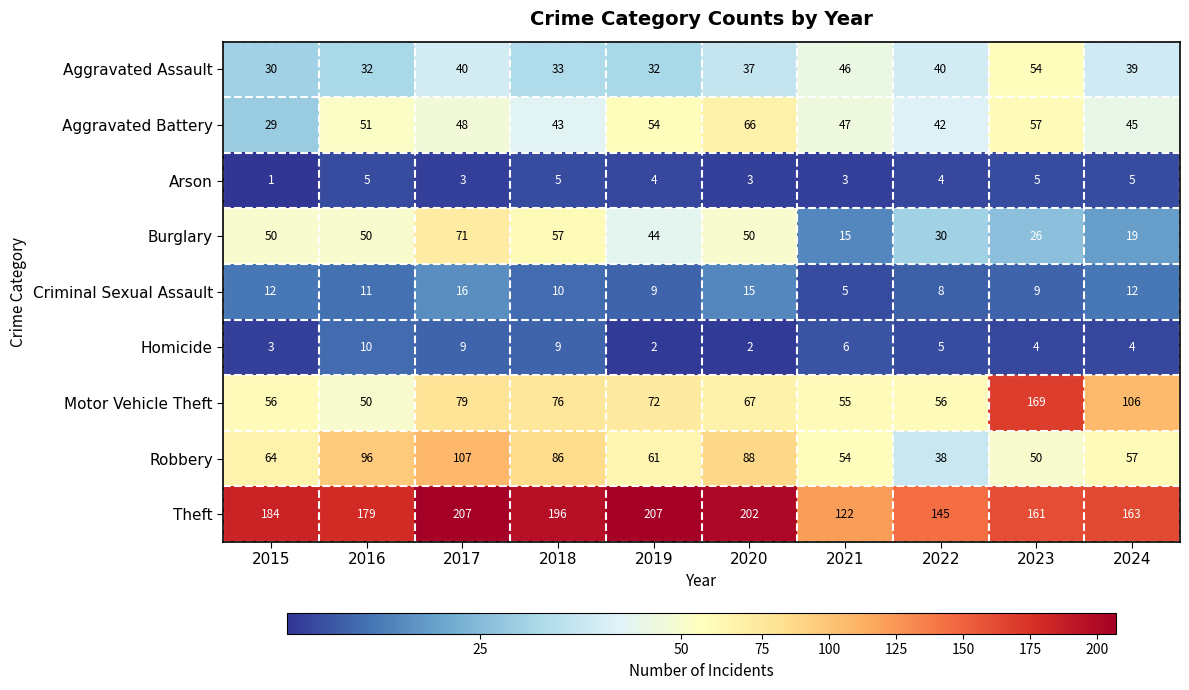

At which category is the sum across all series the highest?

2017